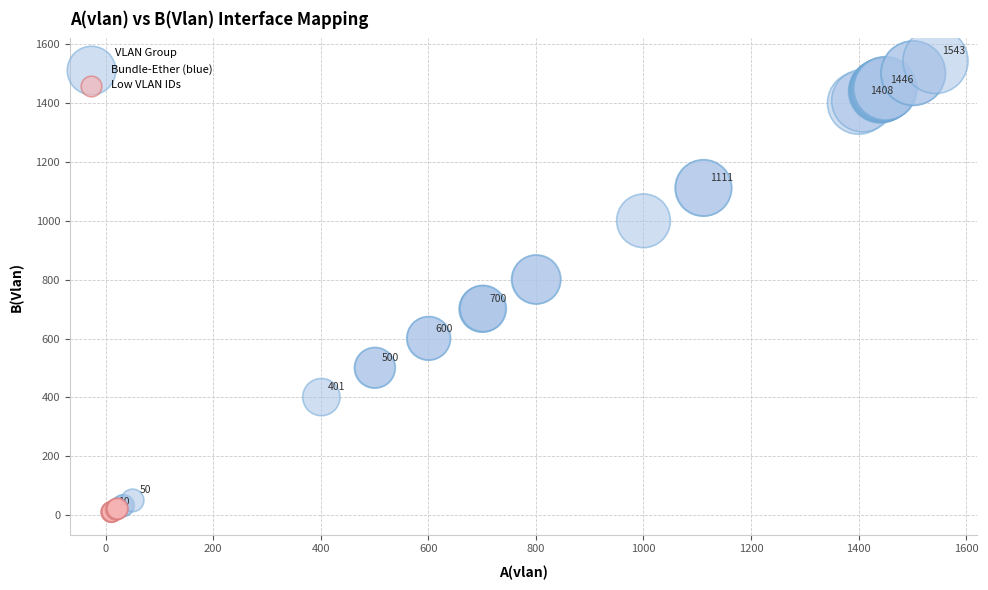

Which series has the widest spread of Y values?

Bundle-Ether (blue)